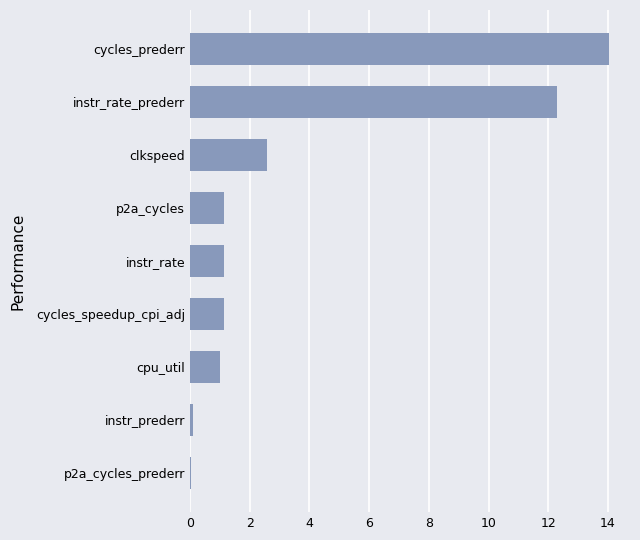

What is the sum of all values?

33.5